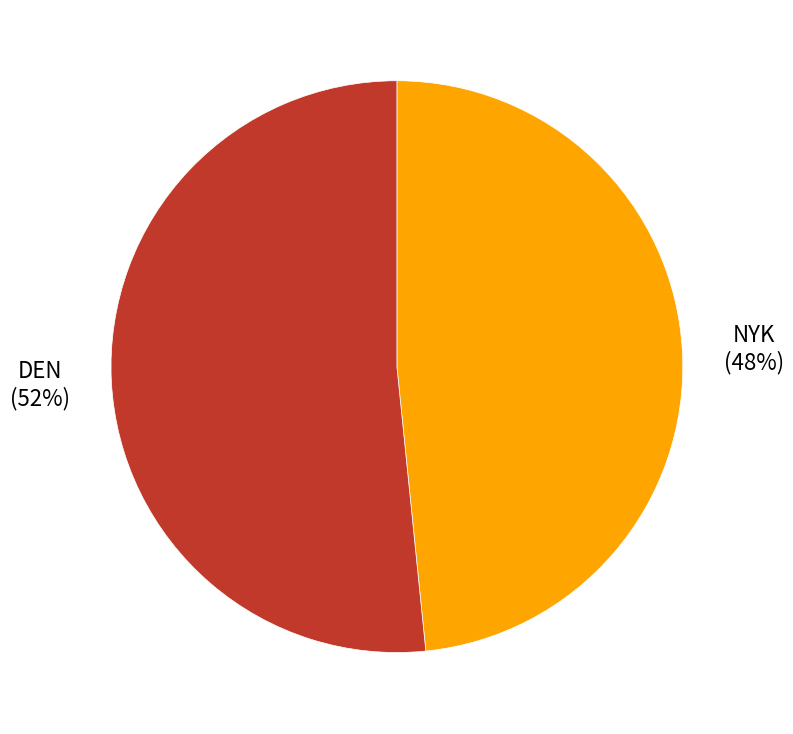

What percentage is the DEN slice, to the nearest percent?

52%